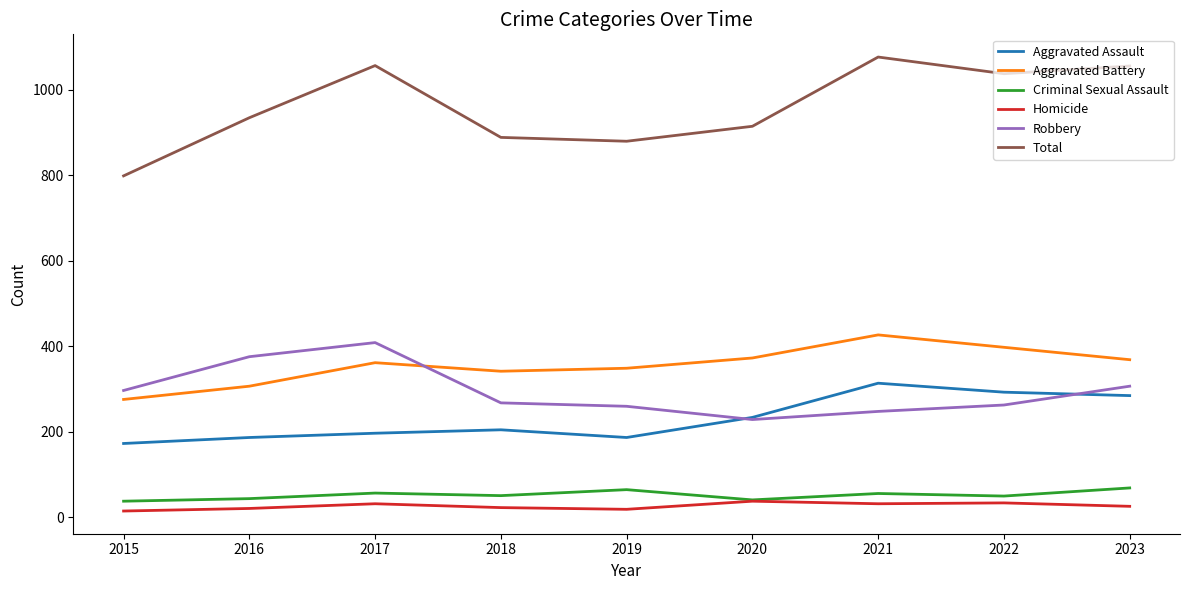

What is the minimum value for Total?

799